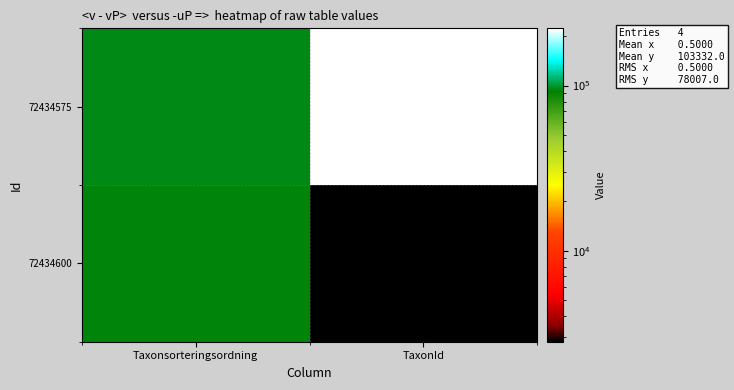

Reading left to right, extract all data points from this chart.

72434575: Taxonsorteringsordning=95519	TaxonId=221945
72434600: Taxonsorteringsordning=93054	TaxonId=2810